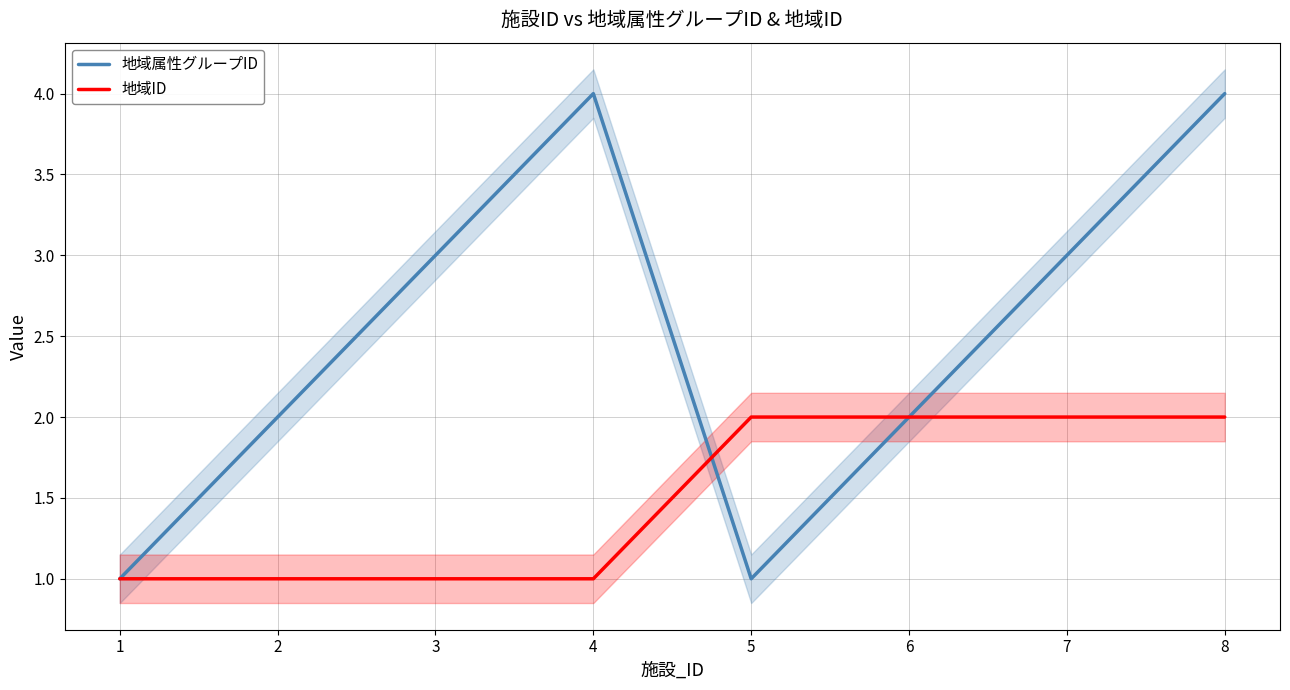

How many 地域属性グループID values are between 2 and 4?

6